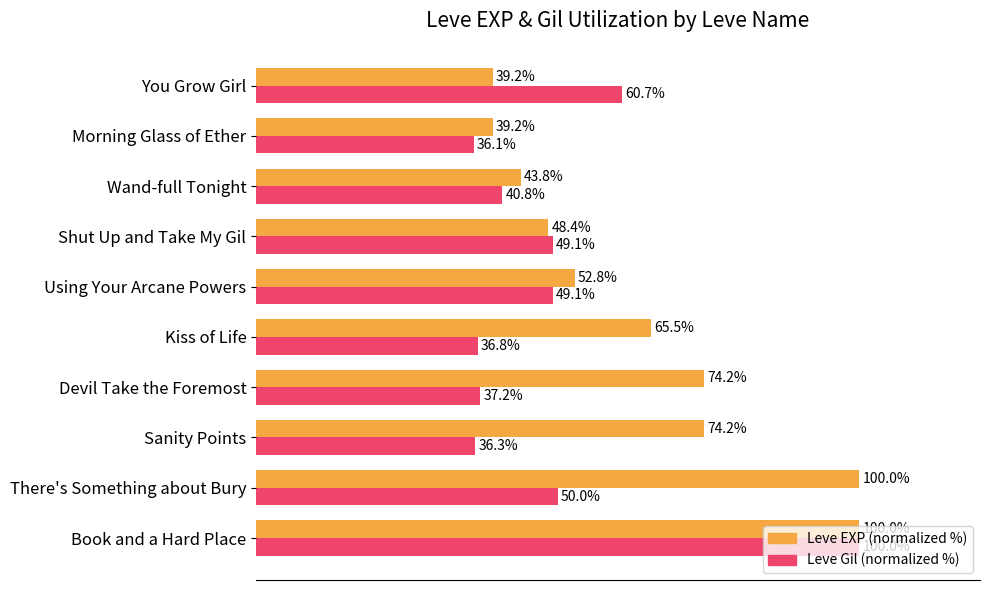

At which category is the sum across all series the highest?

Book and a Hard Place